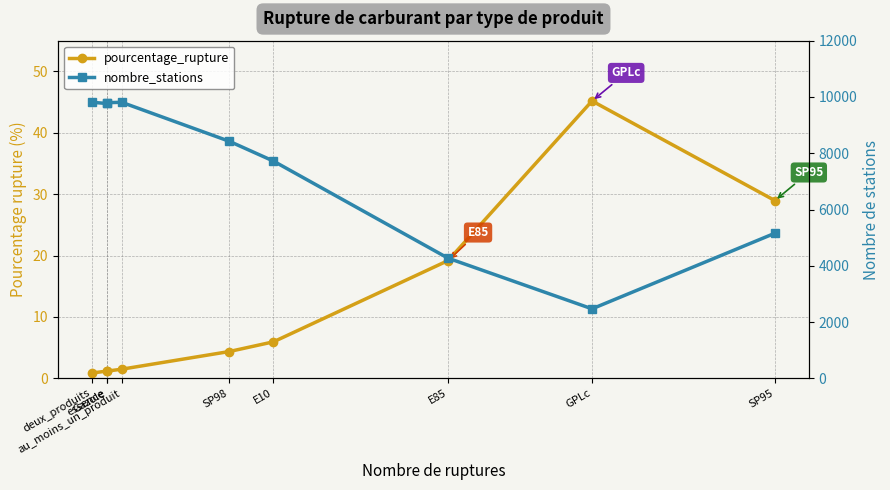

What is the approximate value of pourcentage_rupture at E85?

19.2